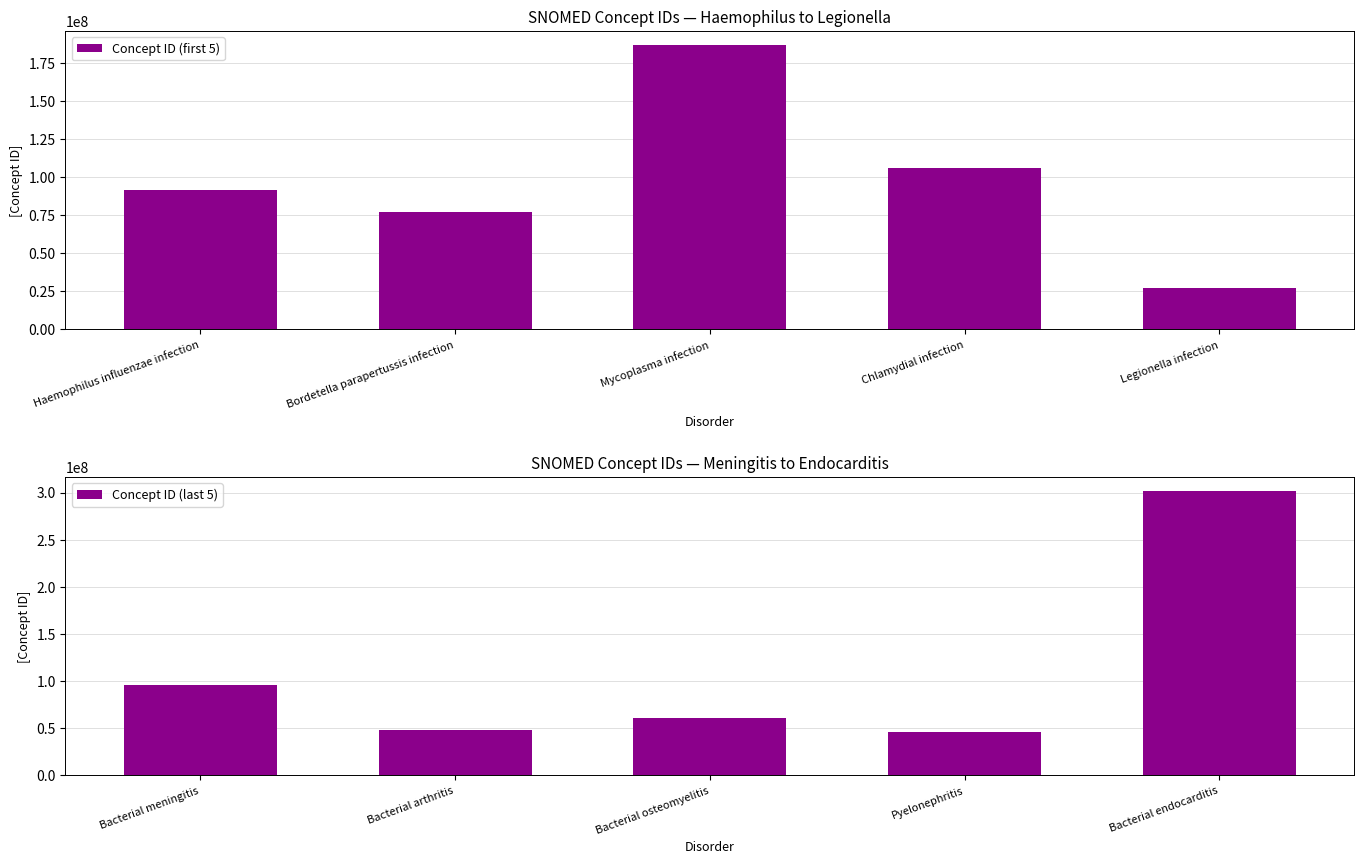

What is the greatest value displayed?

301183007